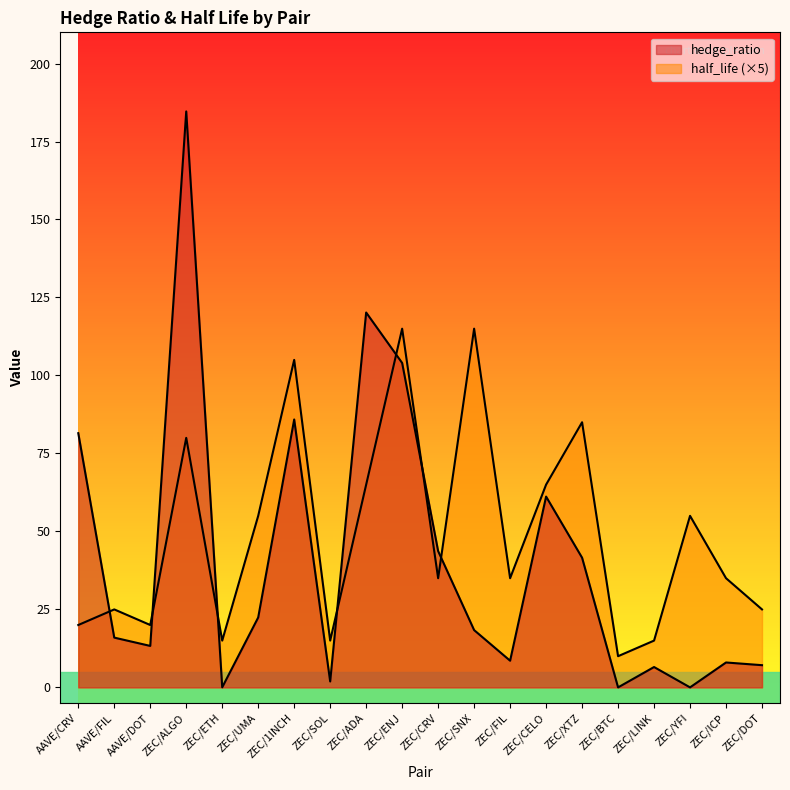

Read the hedge_ratio value at ZEC/FIL.

8.6